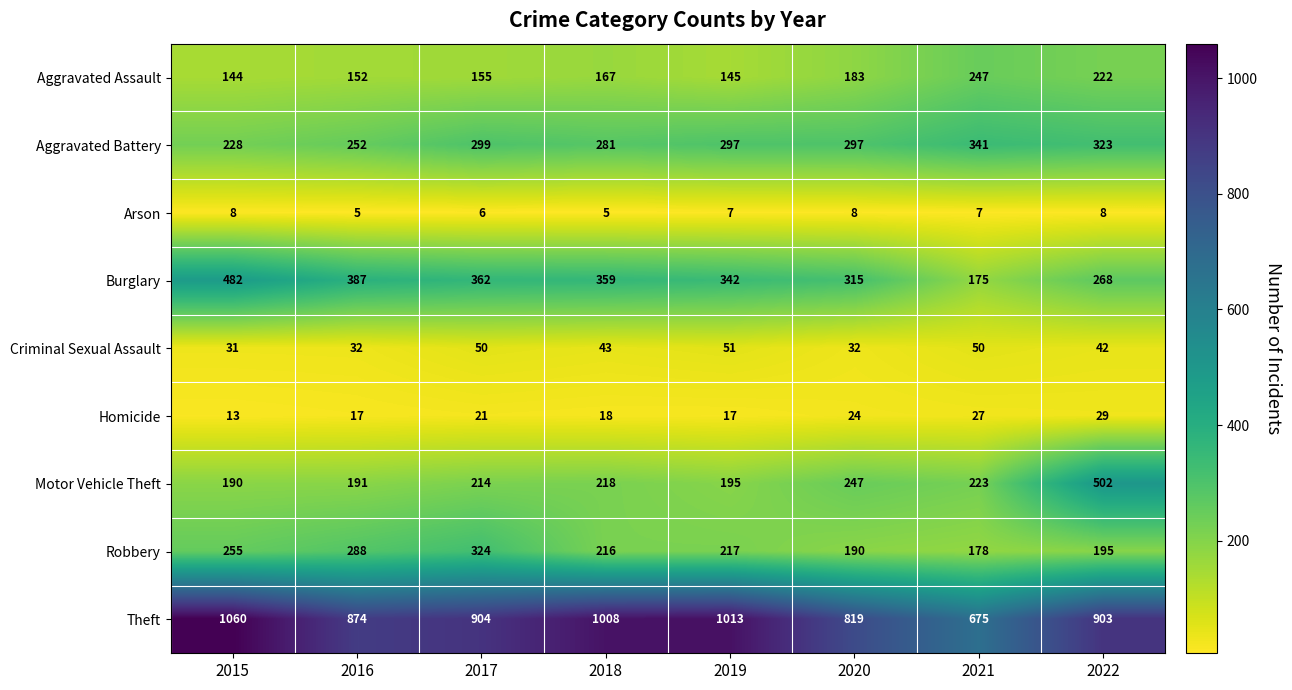

What is the sum of all Aggravated Battery values?

2318